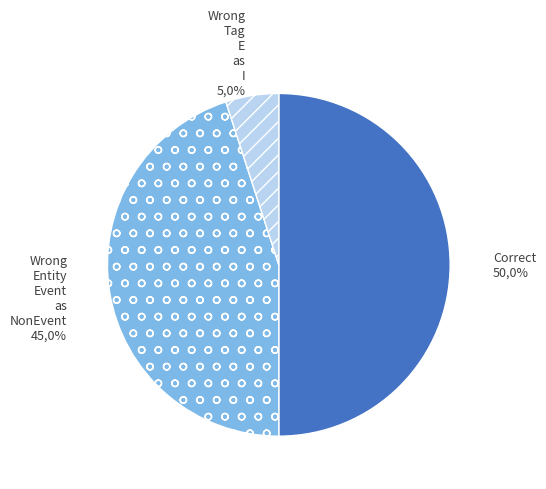

The Wrong_Tag_E_as_I slice represents 5% of the pie. True or false?

True